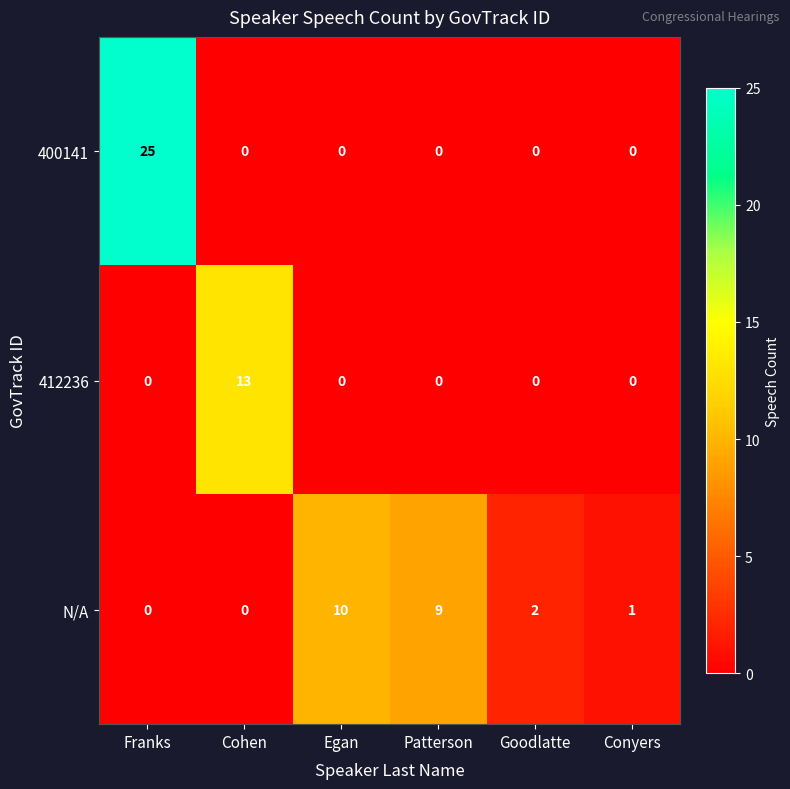

List the series in order of their overall mean, lowest first.

412236, N/A, 400141